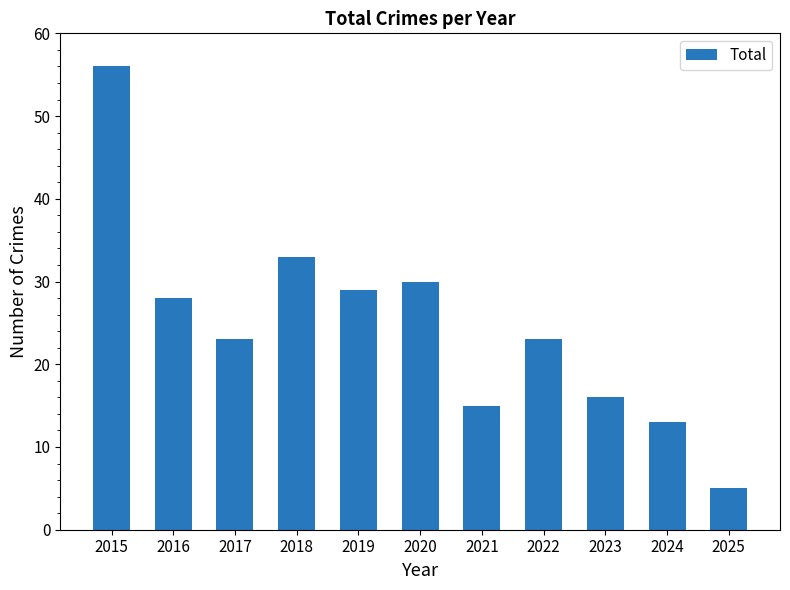

What is the value of the 3rd bar from the left?

23